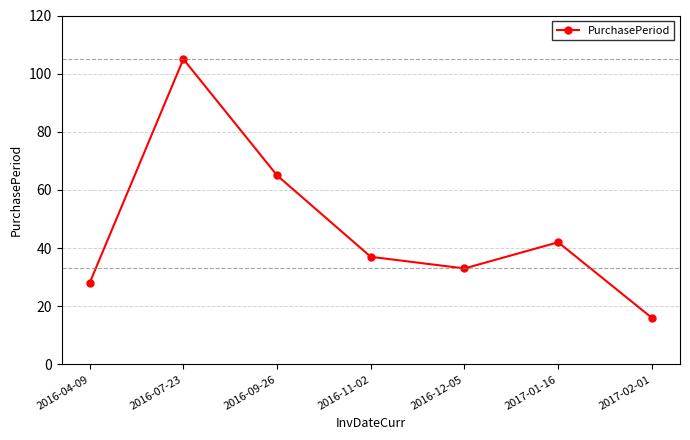

How many values are below 37?

3